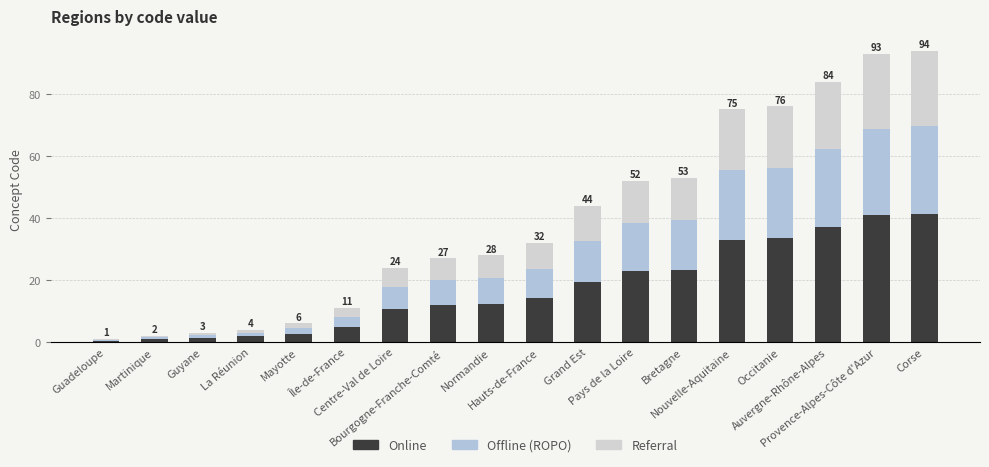

Count the number of categories in the chart.

18